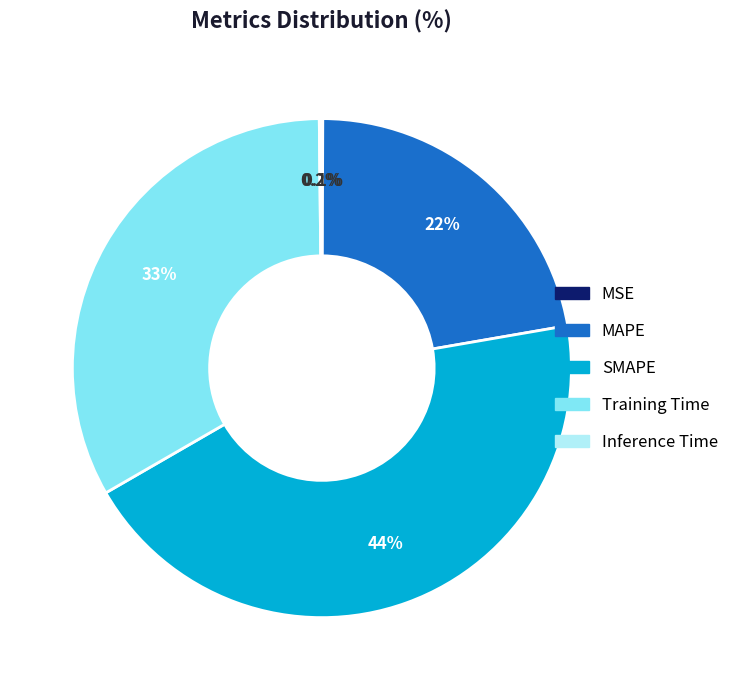

Approximately how many times larger is the value at MAPE compared to SMAPE?

0.5